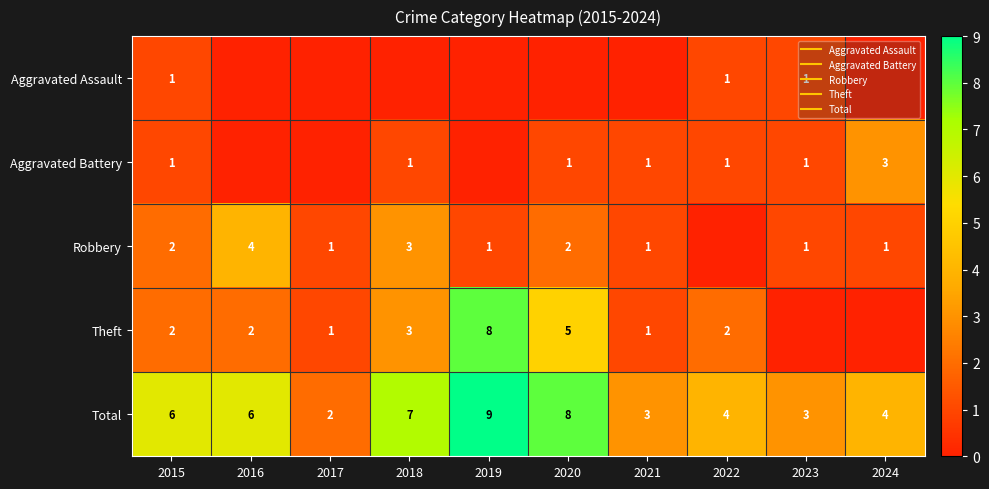

Count the number of categories in the chart.

10